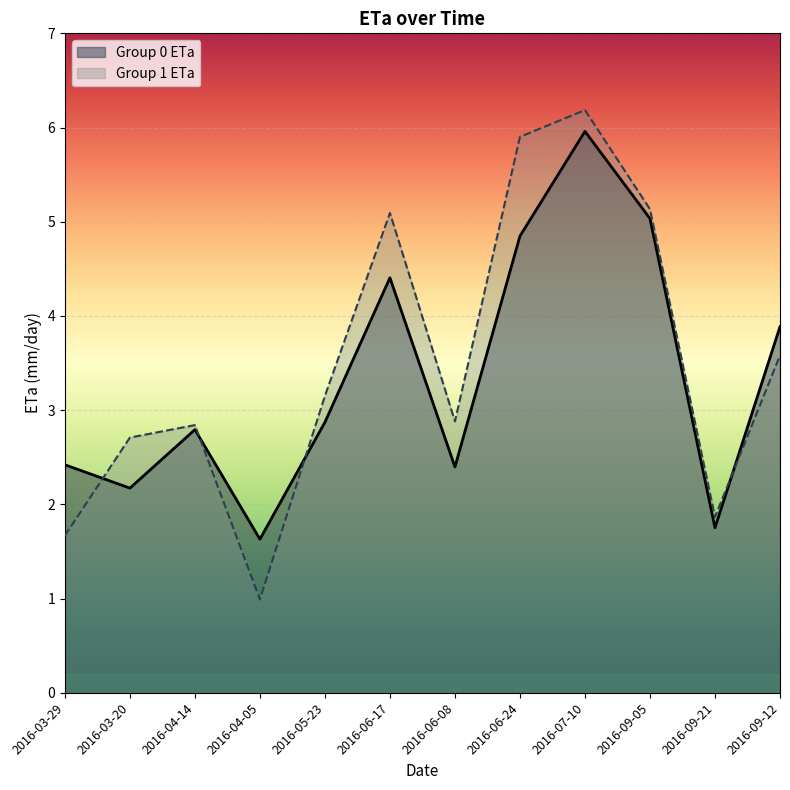

Rank the series by their average value, from highest to lowest.

Group 1 ETa, Group 0 ETa